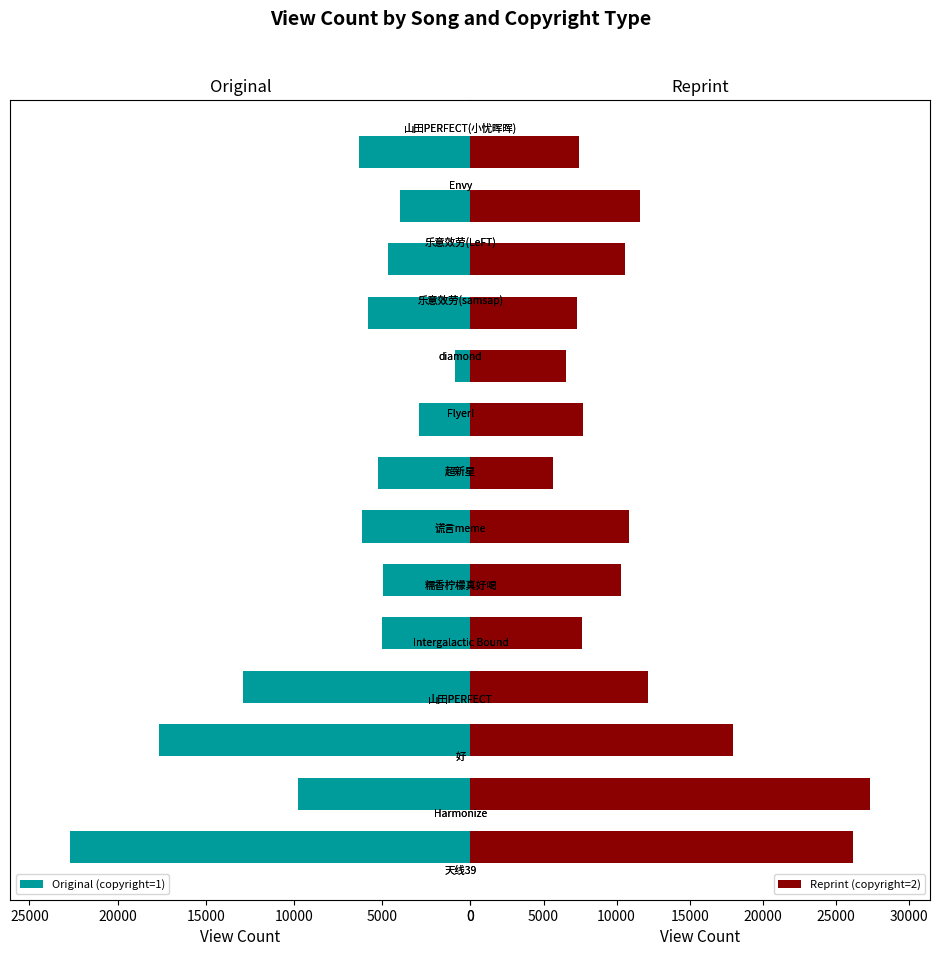

Is it true that Reprint (copyright=2) equals 6446 at 15000?

False